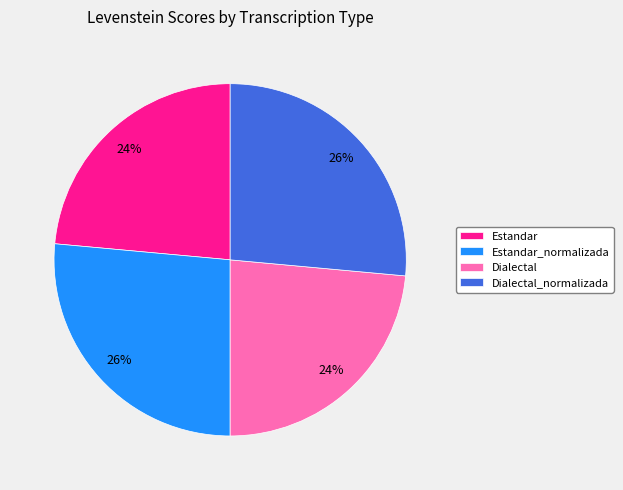

To the nearest percent, what is the average slice percentage?

25%